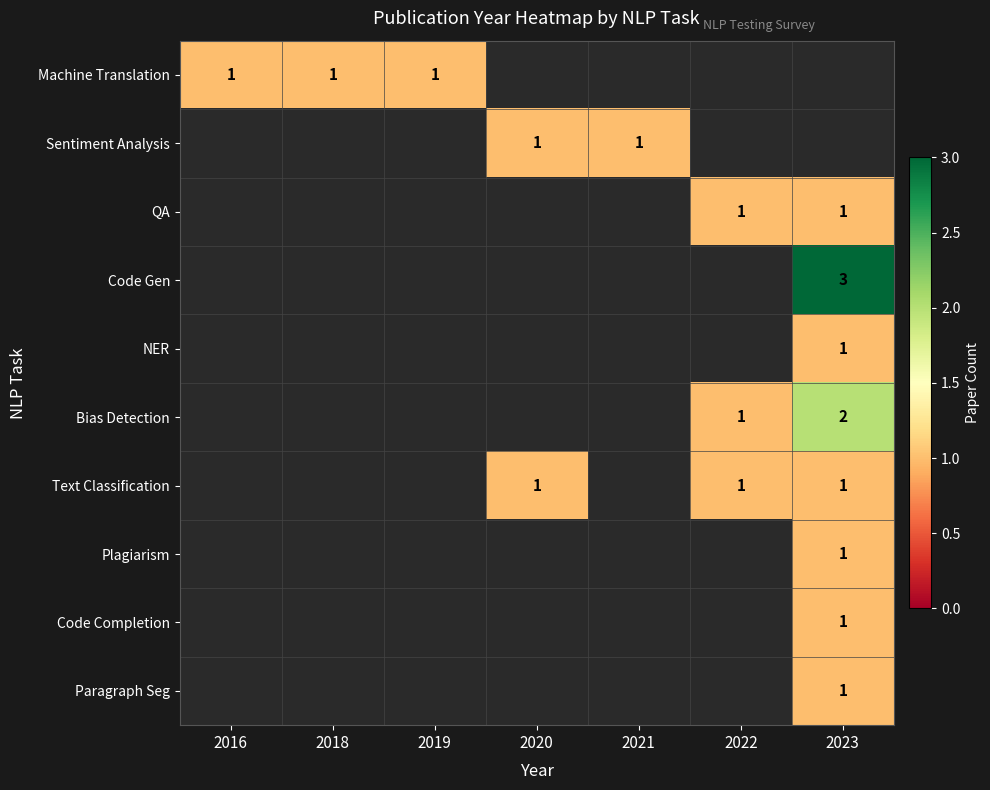

Is it true that Code Completion equals 1 at 2023?

True